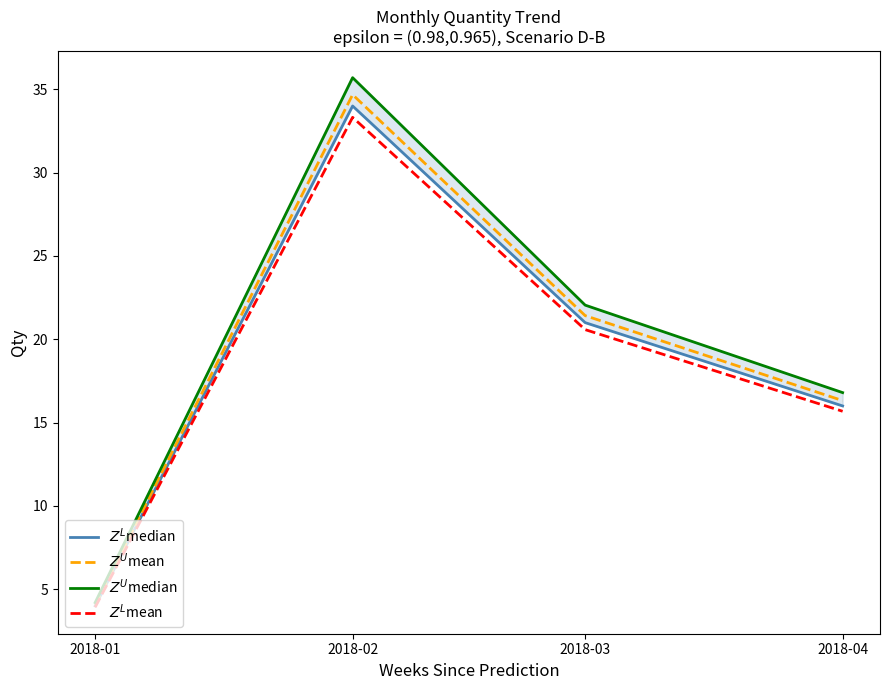

How many interior local peaks does the $Z^L$median series have?

1